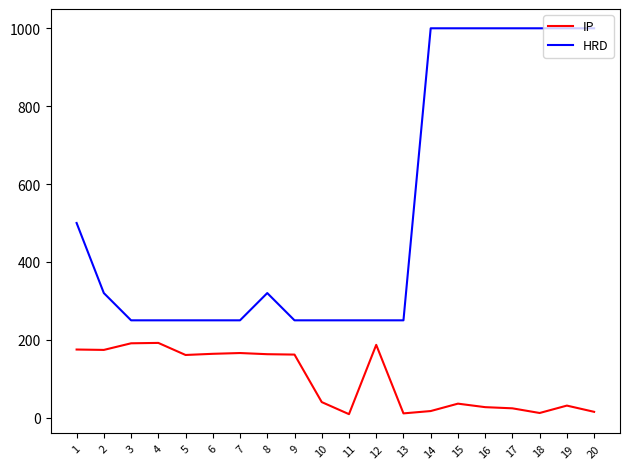

Which series has the widest spread of values?

HRD